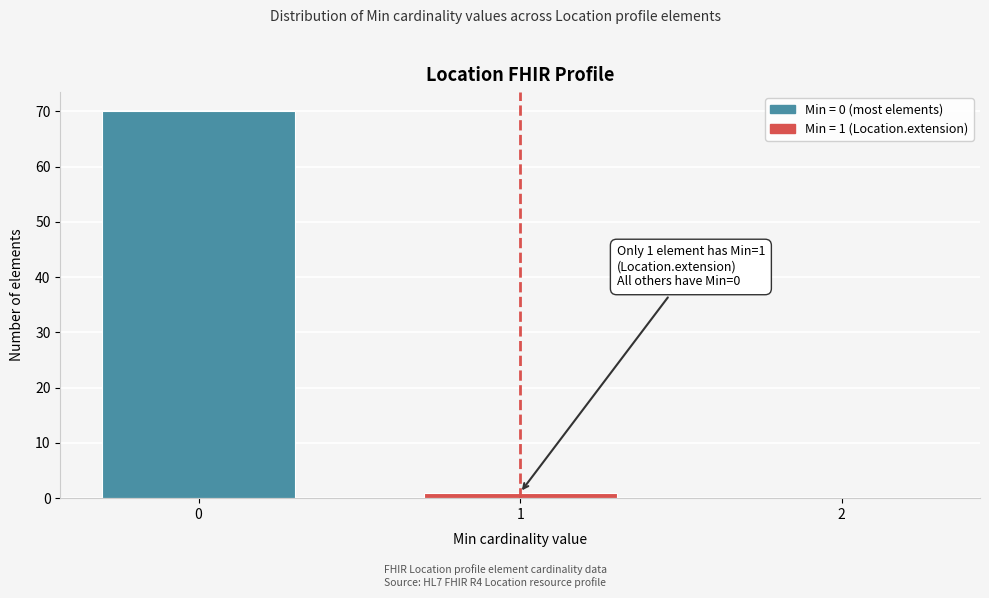

Reading left to right, list all the values displayed in this chart.

0=70	1=1	2=0